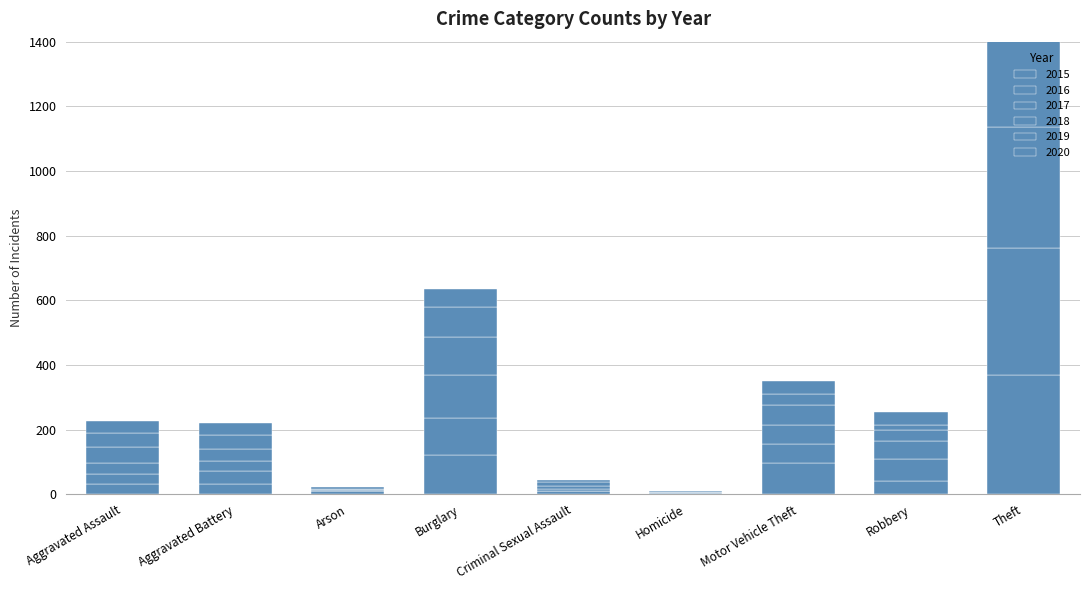

Is it true that 2019 equals 145 at Burglary?

False